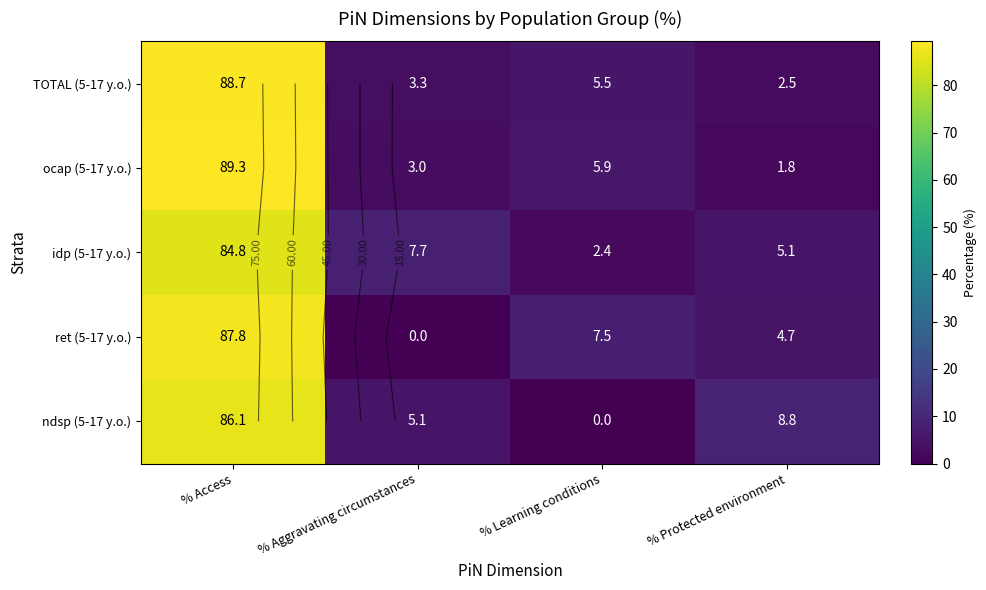

Which has a higher value, % Protected environment or % Access?

% Access